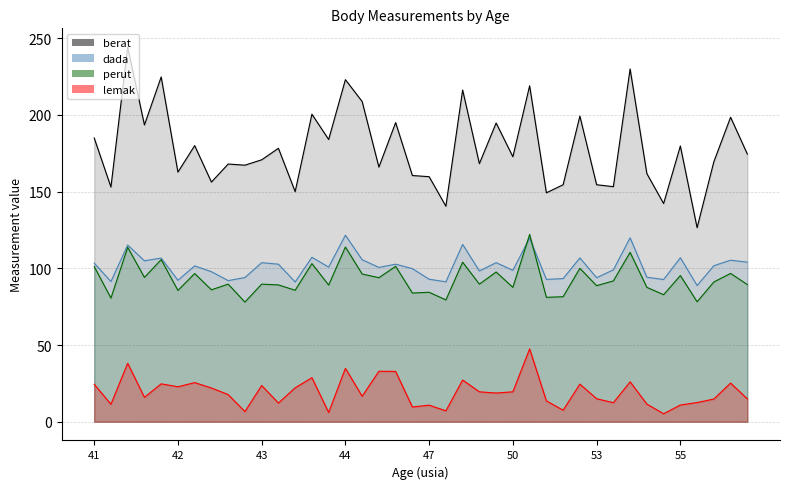

The berat series shows 230.0 at 32. True or false?

True